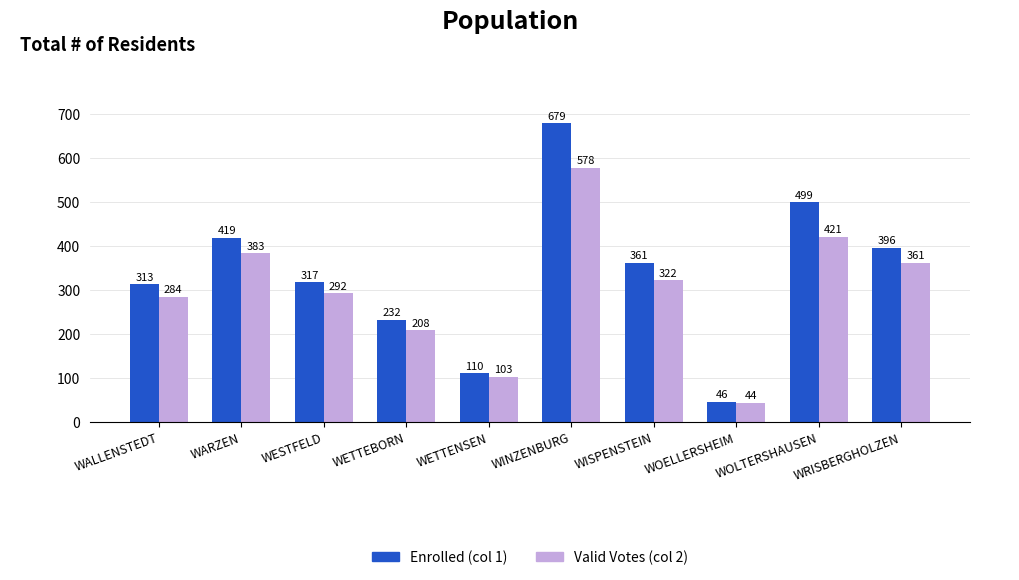

What is the spread (max minus min) of values at WETTENSEN?

7